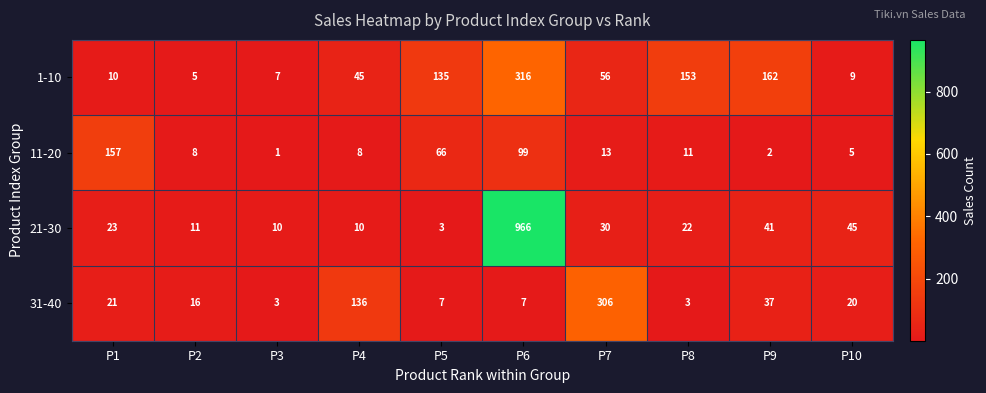

List the series in order of their overall mean, lowest first.

11-20, 31-40, 1-10, 21-30